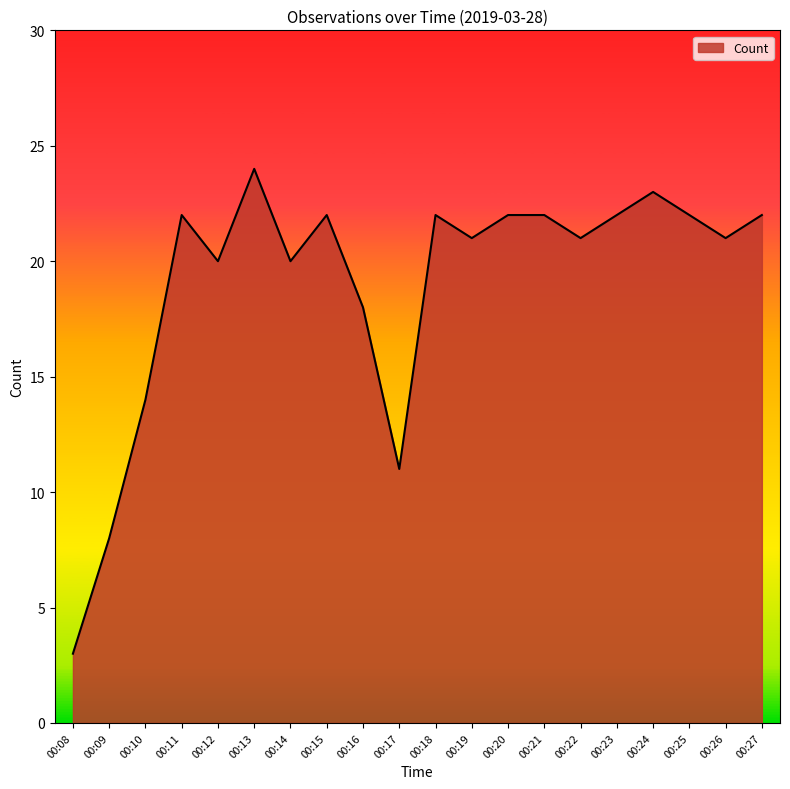

Approximately how many times larger is the value at 00:22 compared to 00:20?

1.0